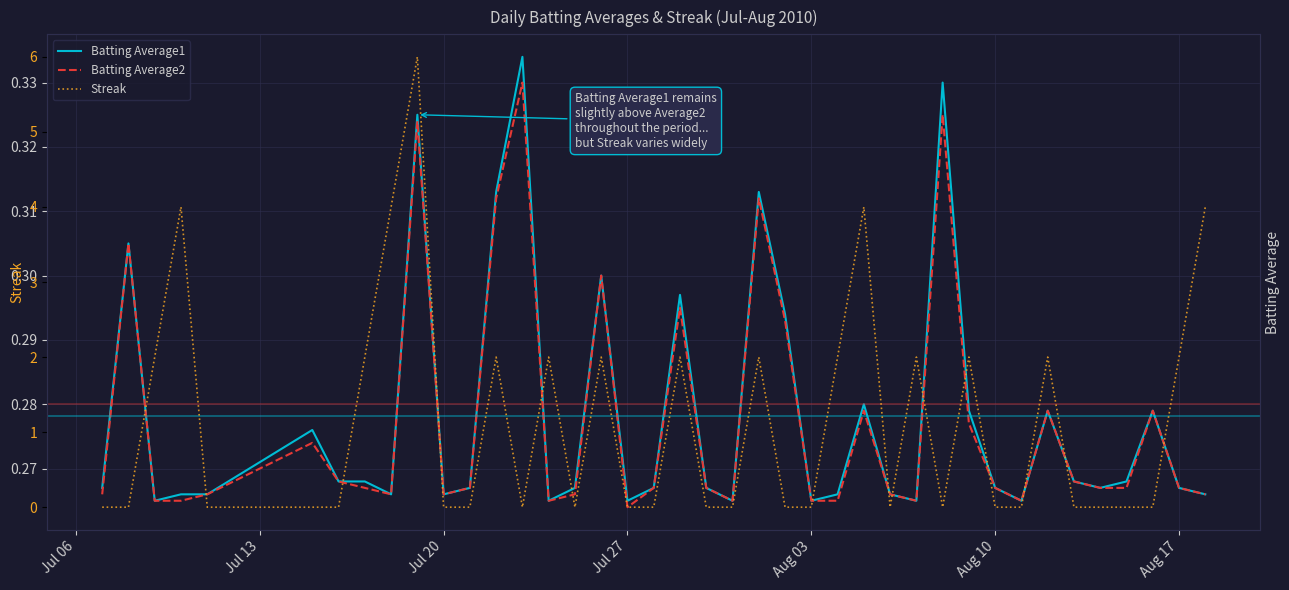

What position from the left is Jul 20?

11